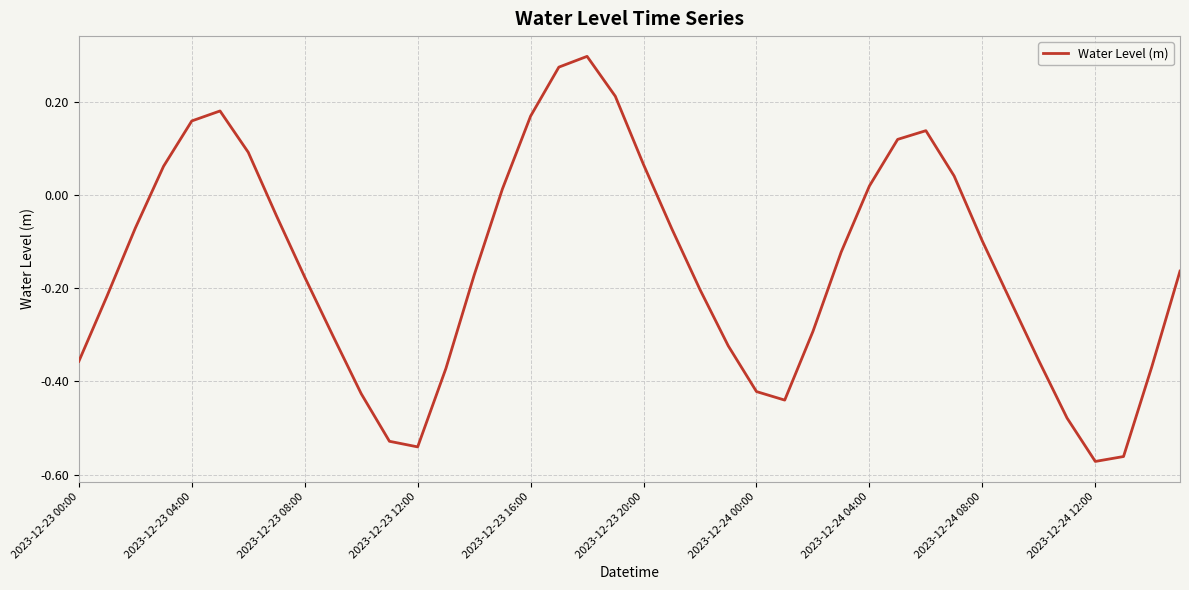

What is the difference between the maximum and minimum values?

0.9